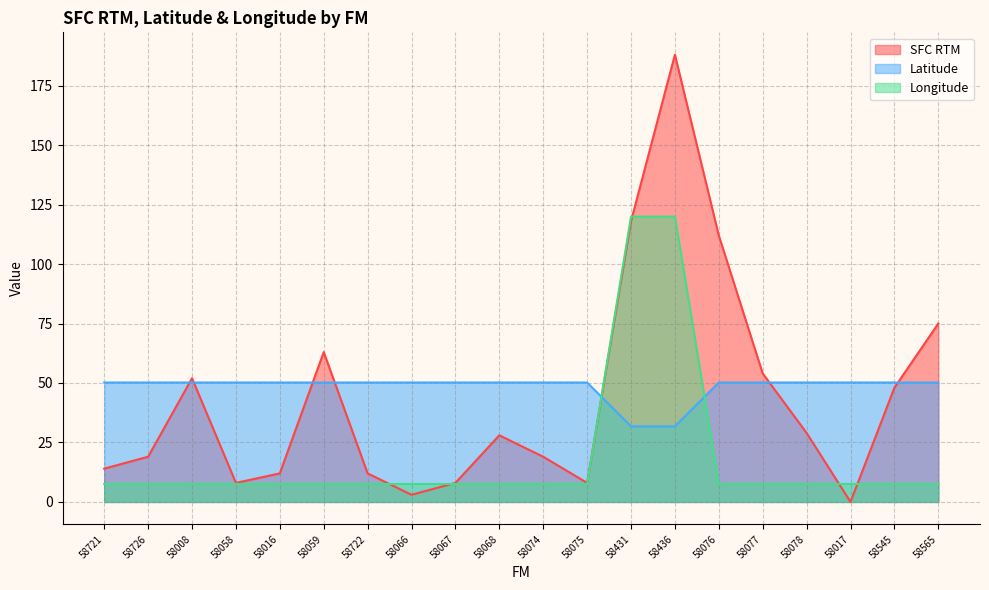

Which series ends up on top after the final intersection of Latitude and Longitude?

Latitude